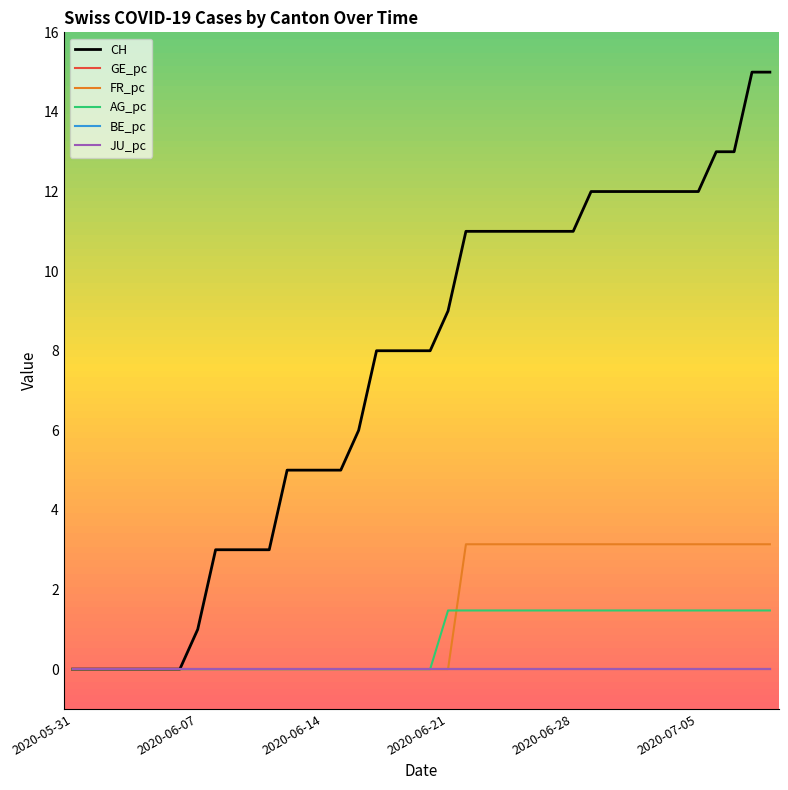

Reading right to left, transcribe all the data shown in this chart.

CH: 15.0	15.0	13.0	13.0	12.0	12.0	12.0	12.0	12.0	12.0	12.0	11.0	11.0	11.0	11.0	11.0	11.0	11.0	9.0	8.0	8.0	8.0	8.0	6.0	5.0	5.0	5.0	5.0	3.0	3.0	3.0	3.0	1.0	0.0	0.0	0.0	0.0	0.0	0.0	0.0
GE_pc: 0.0	0.0	0.0	0.0	0.0	0.0	0.0	0.0	0.0	0.0	0.0	0.0	0.0	0.0	0.0	0.0	0.0	0.0	0.0	0.0	0.0	0.0	0.0	0.0	0.0	0.0	0.0	0.0	0.0	0.0	0.0	0.0	0.0	0.0	0.0	0.0	0.0	0.0	0.0	0.0
FR_pc: 3.1	3.1	3.1	3.1	3.1	3.1	3.1	3.1	3.1	3.1	3.1	3.1	3.1	3.1	3.1	3.1	3.1	3.1	0.0	0.0	0.0	0.0	0.0	0.0	0.0	0.0	0.0	0.0	0.0	0.0	0.0	0.0	0.0	0.0	0.0	0.0	0.0	0.0	0.0	0.0
AG_pc: 1.5	1.5	1.5	1.5	1.5	1.5	1.5	1.5	1.5	1.5	1.5	1.5	1.5	1.5	1.5	1.5	1.5	1.5	1.5	0.0	0.0	0.0	0.0	0.0	0.0	0.0	0.0	0.0	0.0	0.0	0.0	0.0	0.0	0.0	0.0	0.0	0.0	0.0	0.0	0.0
BE_pc: 0.0	0.0	0.0	0.0	0.0	0.0	0.0	0.0	0.0	0.0	0.0	0.0	0.0	0.0	0.0	0.0	0.0	0.0	0.0	0.0	0.0	0.0	0.0	0.0	0.0	0.0	0.0	0.0	0.0	0.0	0.0	0.0	0.0	0.0	0.0	0.0	0.0	0.0	0.0	0.0
JU_pc: 0.0	0.0	0.0	0.0	0.0	0.0	0.0	0.0	0.0	0.0	0.0	0.0	0.0	0.0	0.0	0.0	0.0	0.0	0.0	0.0	0.0	0.0	0.0	0.0	0.0	0.0	0.0	0.0	0.0	0.0	0.0	0.0	0.0	0.0	0.0	0.0	0.0	0.0	0.0	0.0